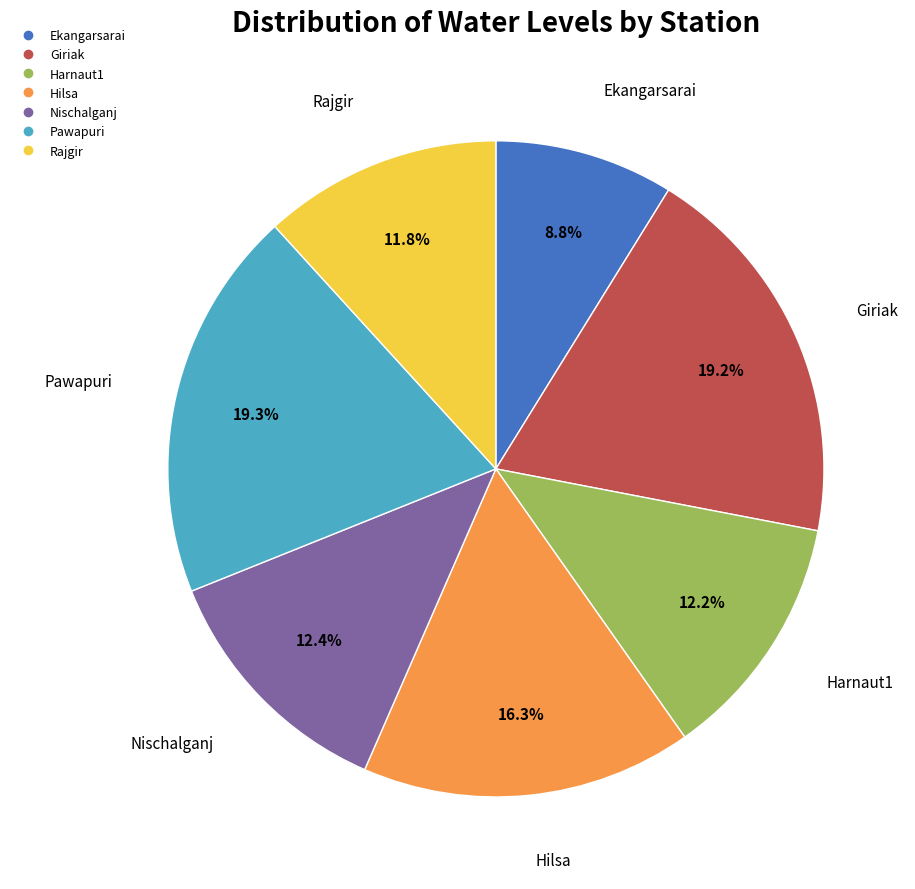

How many segments does this pie chart have?

7